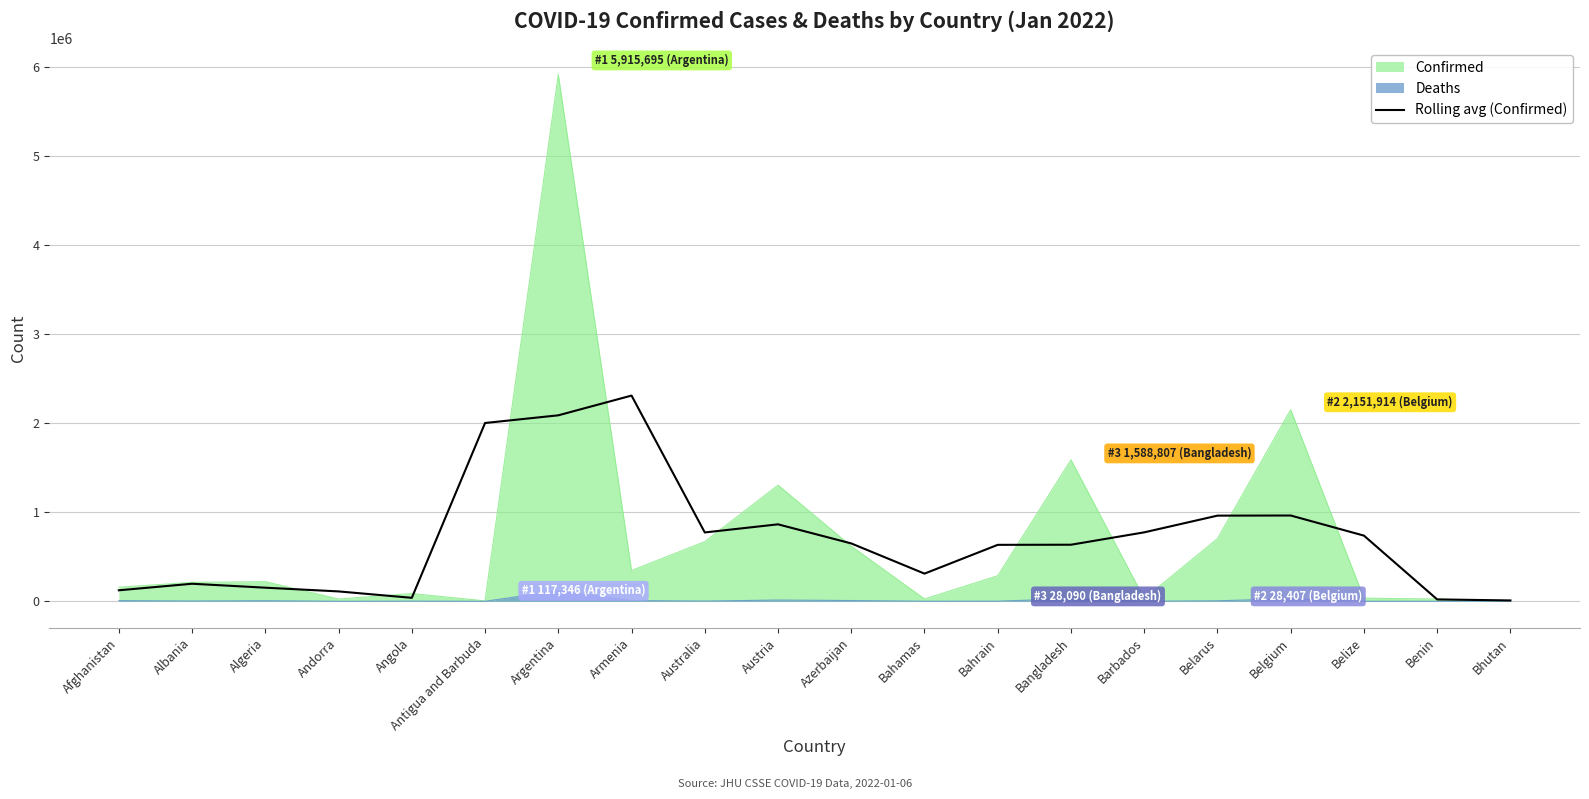

List the series in order of their peak value, lowest first.

Deaths, Rolling avg (Confirmed), Confirmed